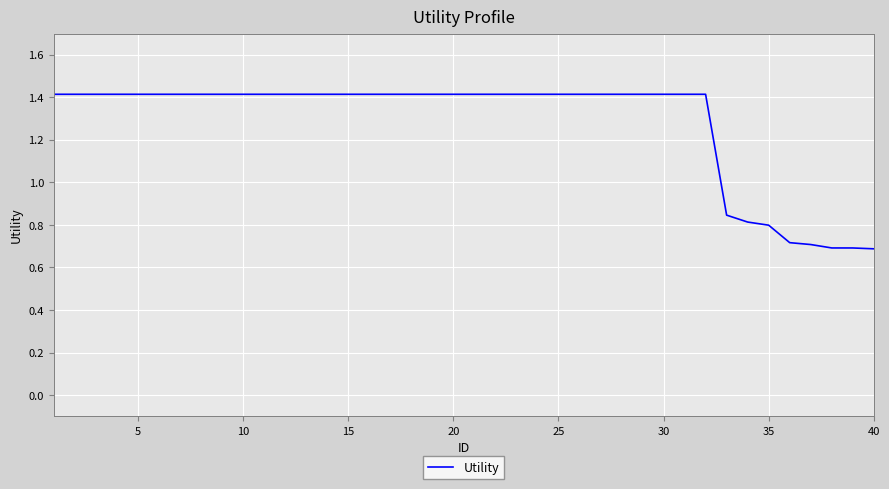

What is the difference between the maximum and minimum values?

0.7